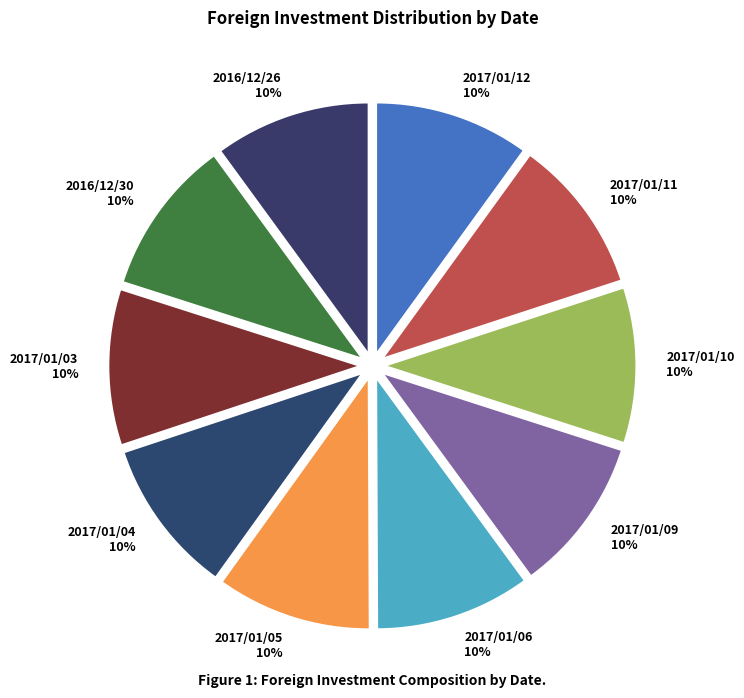

Count the number of slices in the pie.

10